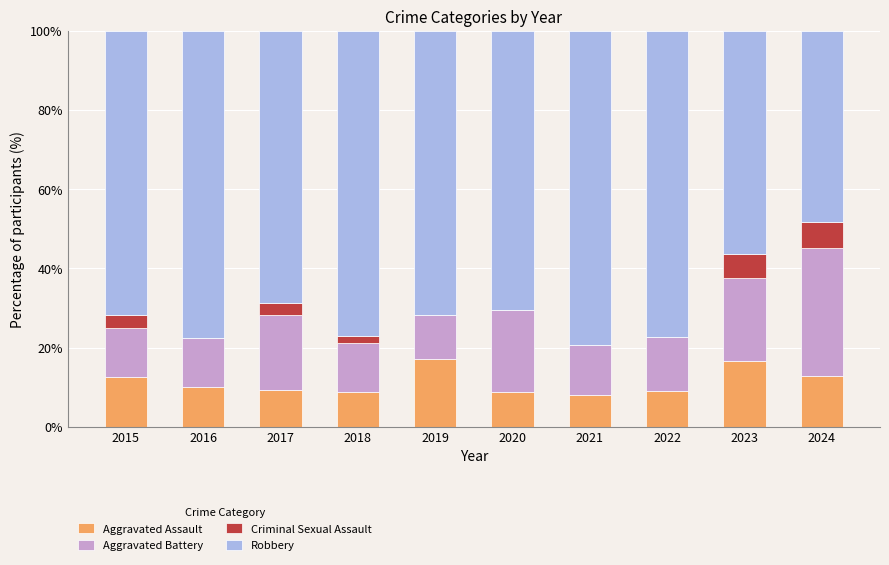

What is the total value across all series at 2015?

100.0